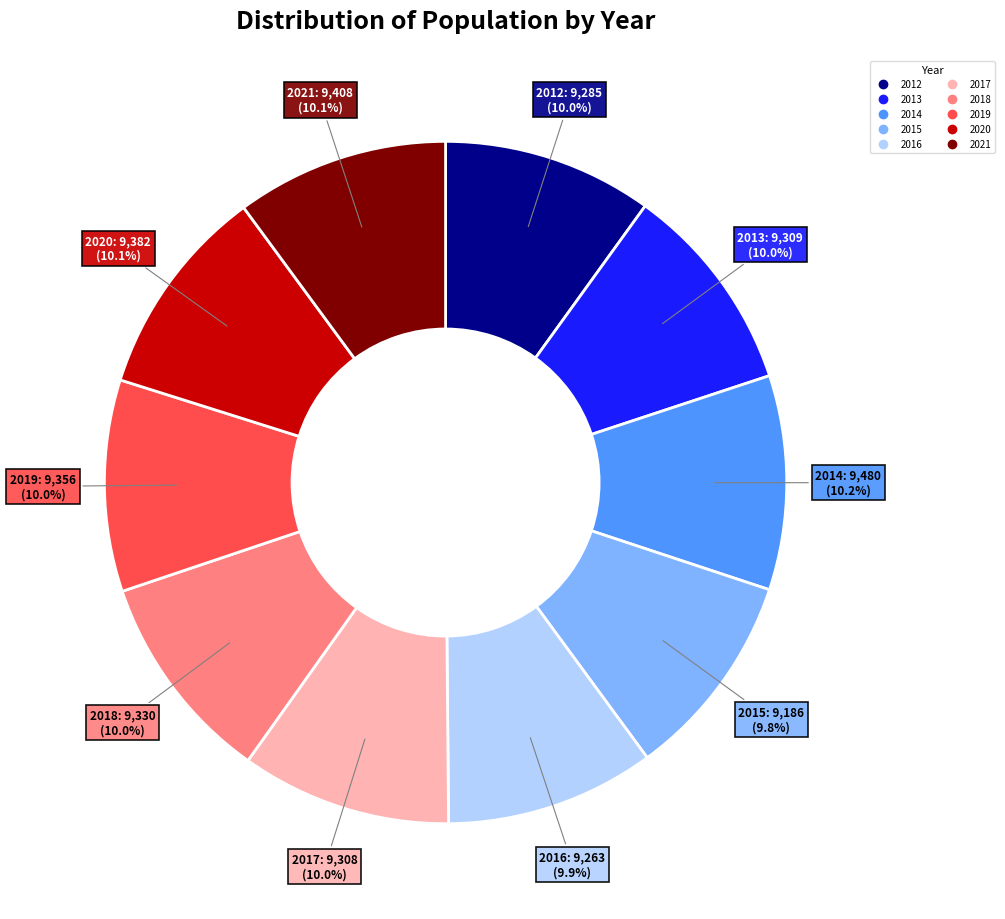

True or false: 2021 accounts for 20% of the total.

False